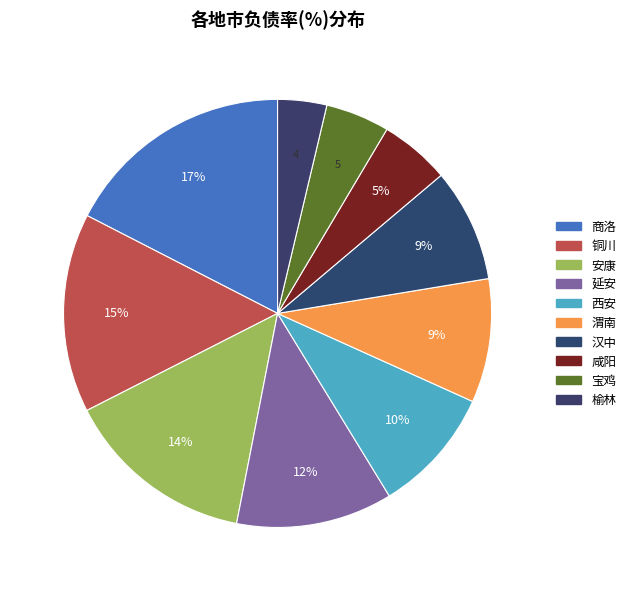

The 铜川 slice represents 6% of the pie. True or false?

False